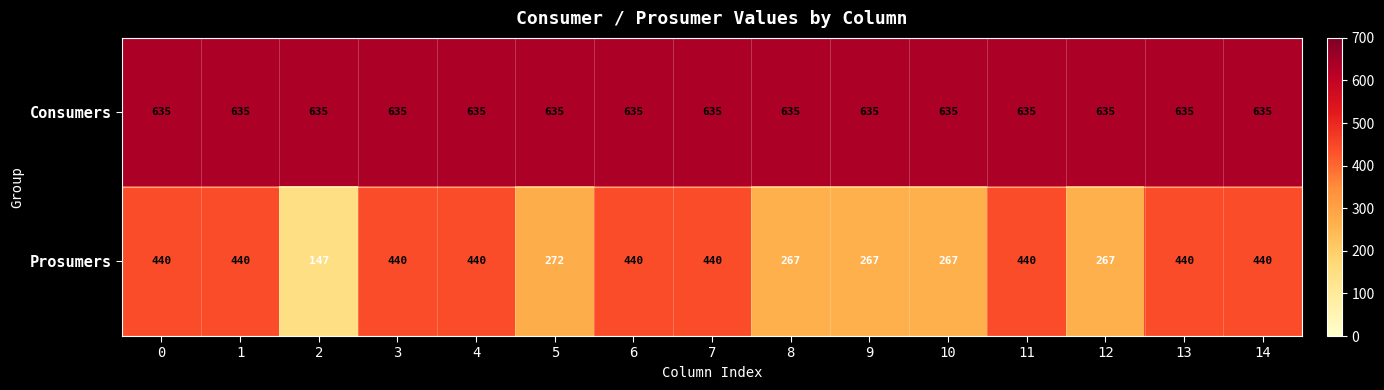

Read the Prosumers value at 6, to the nearest 10.

440